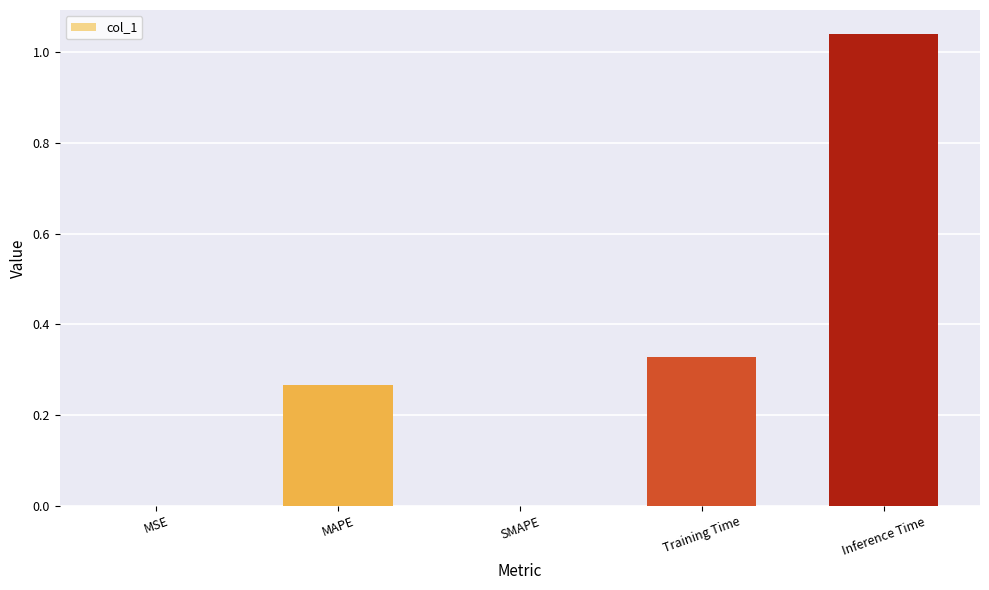

True or false: the data shows 0.7 at Inference Time.

False